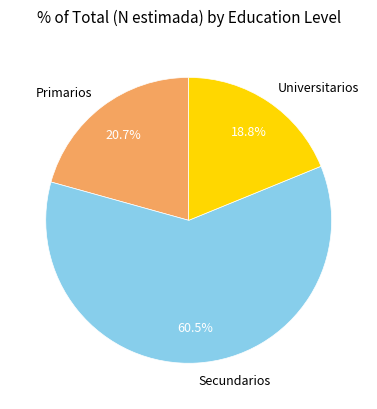

Is there a majority slice in this chart?

Yes